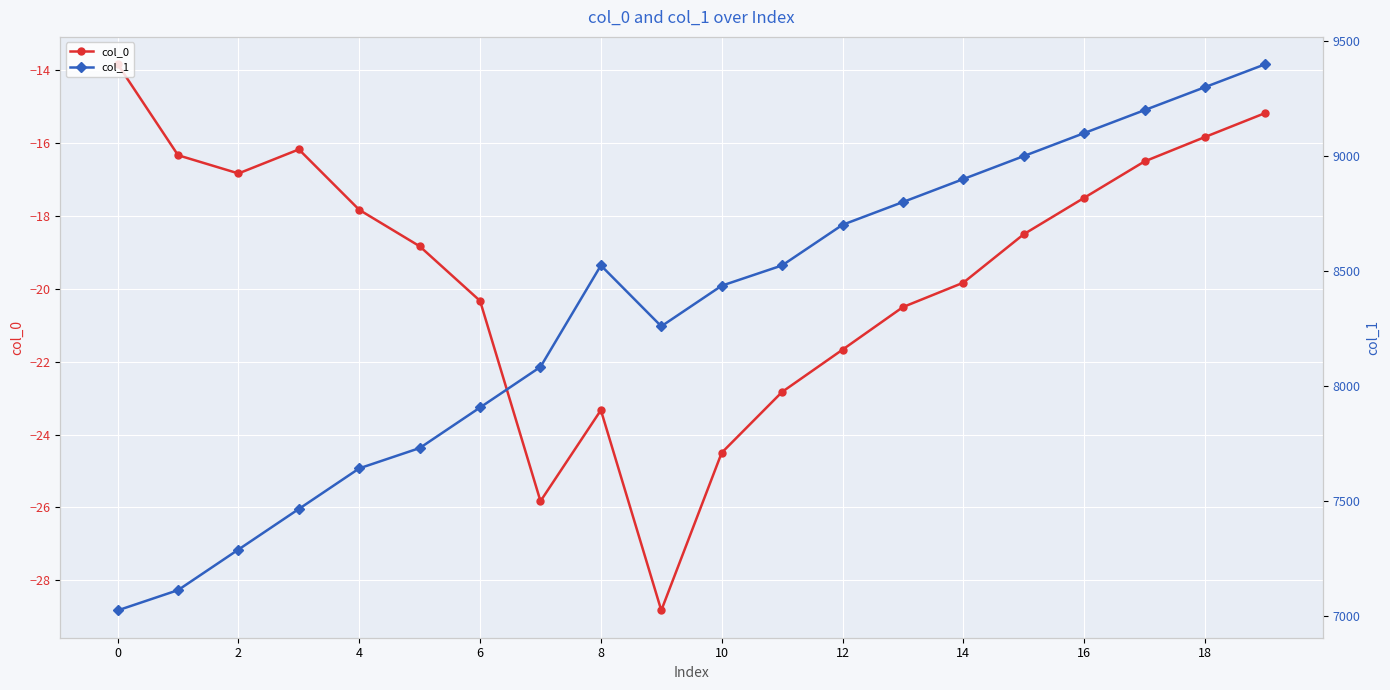

How many interior local valleys does the col_0 series have?

3